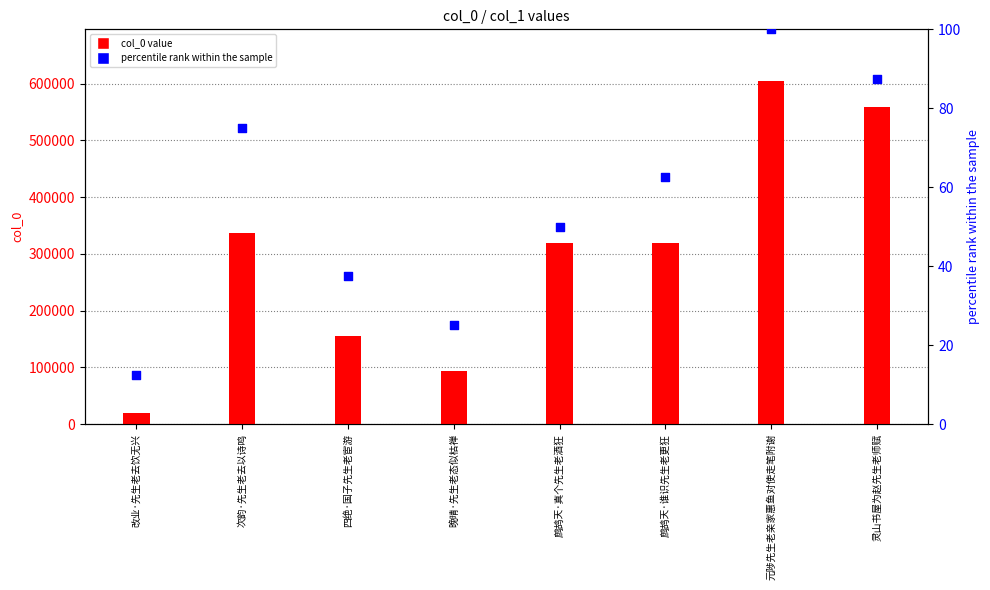

Which series contains the lowest Y value?

percentile rank within the sample